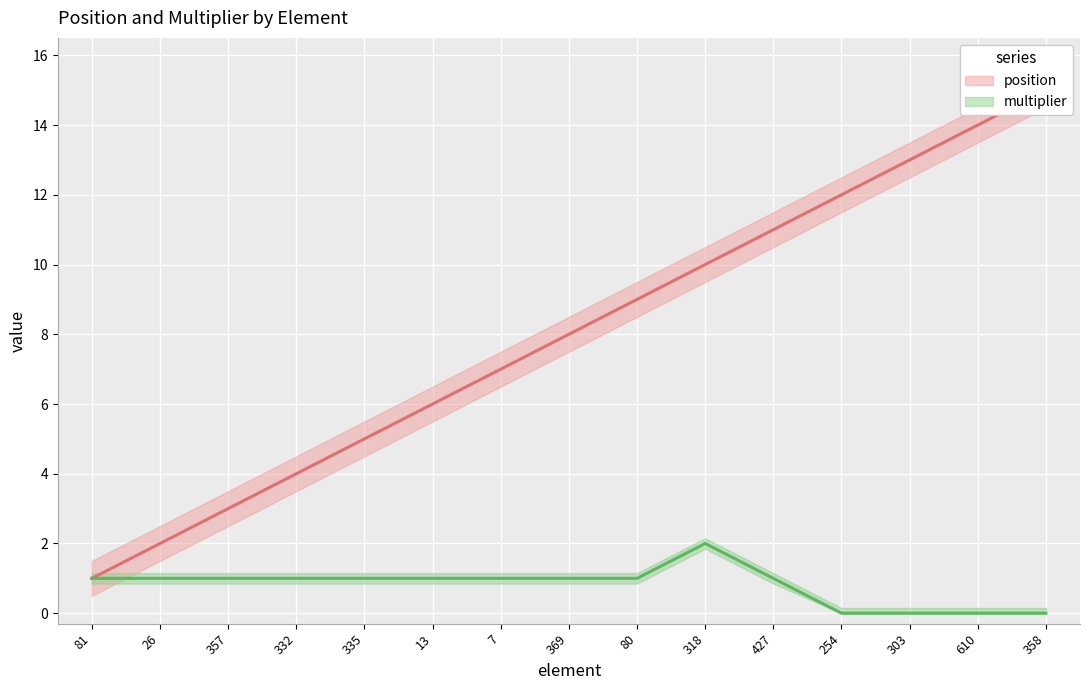

What is the sum of the position values at 427 and 610?

25